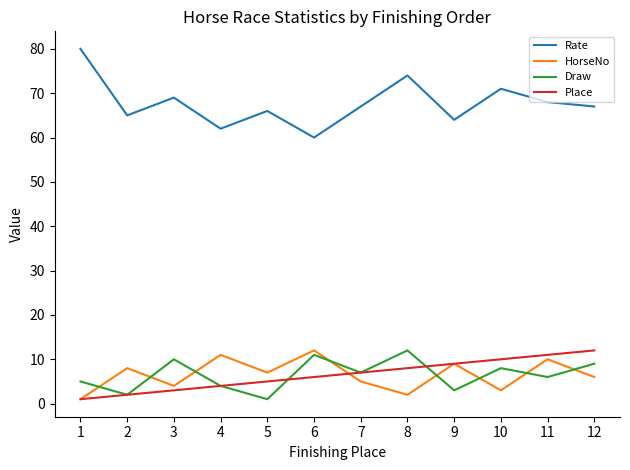

True or false: HorseNo and Rate cross at least once.

False